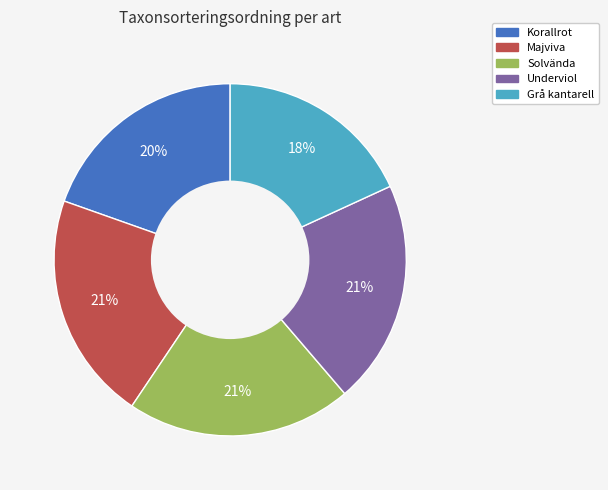

To the nearest percent, what percentage of the pie is Solvända?

21%